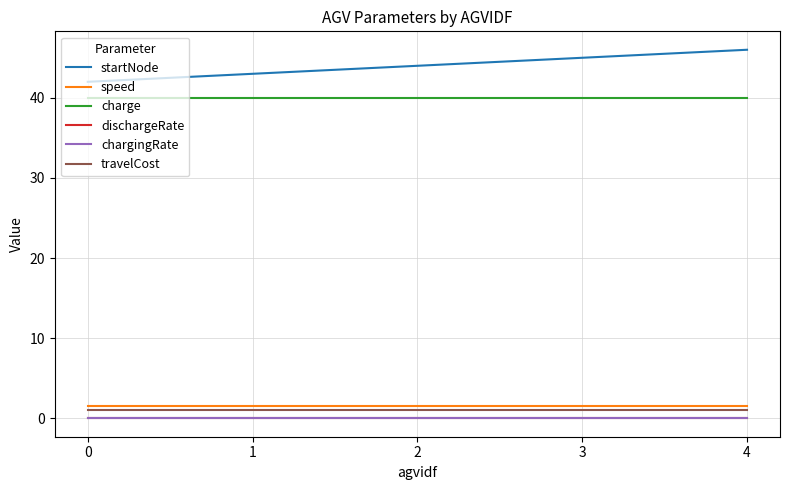

Read the charge value at 2.

40.0